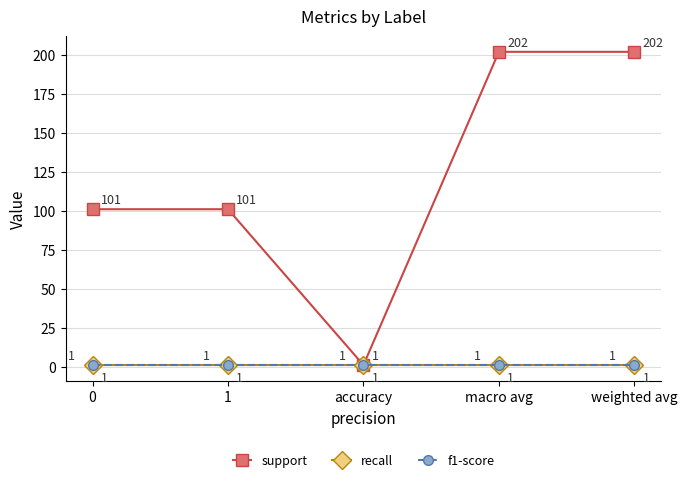

Read the recall value at 0.

1